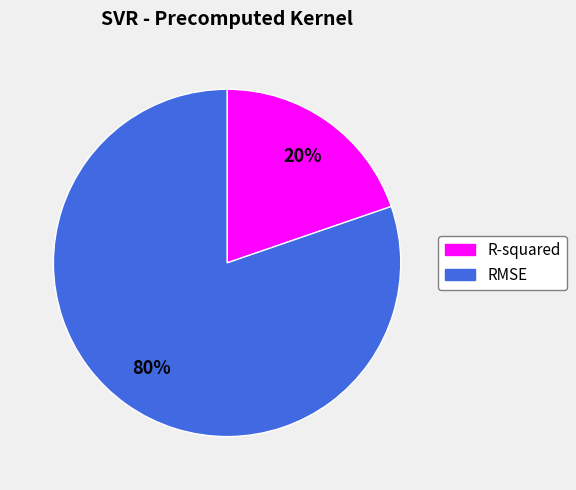

The RMSE slice represents 80% of the pie. True or false?

True